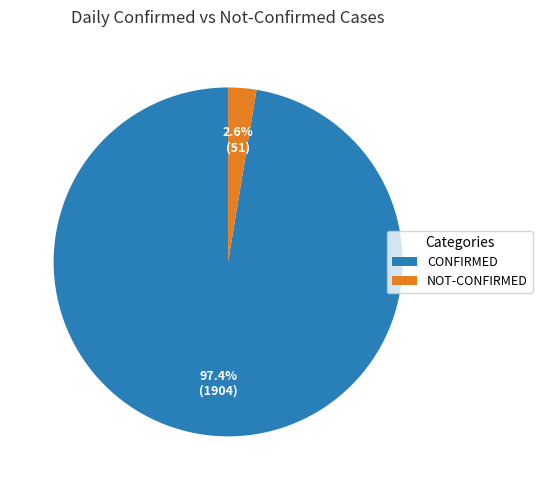

Do CONFIRMED and NOT-CONFIRMED together represent more than half of the pie?

Yes